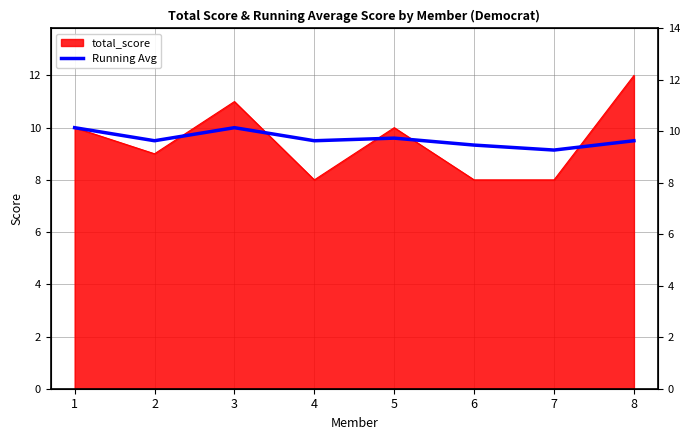

At which label is the value closest to 9?

7